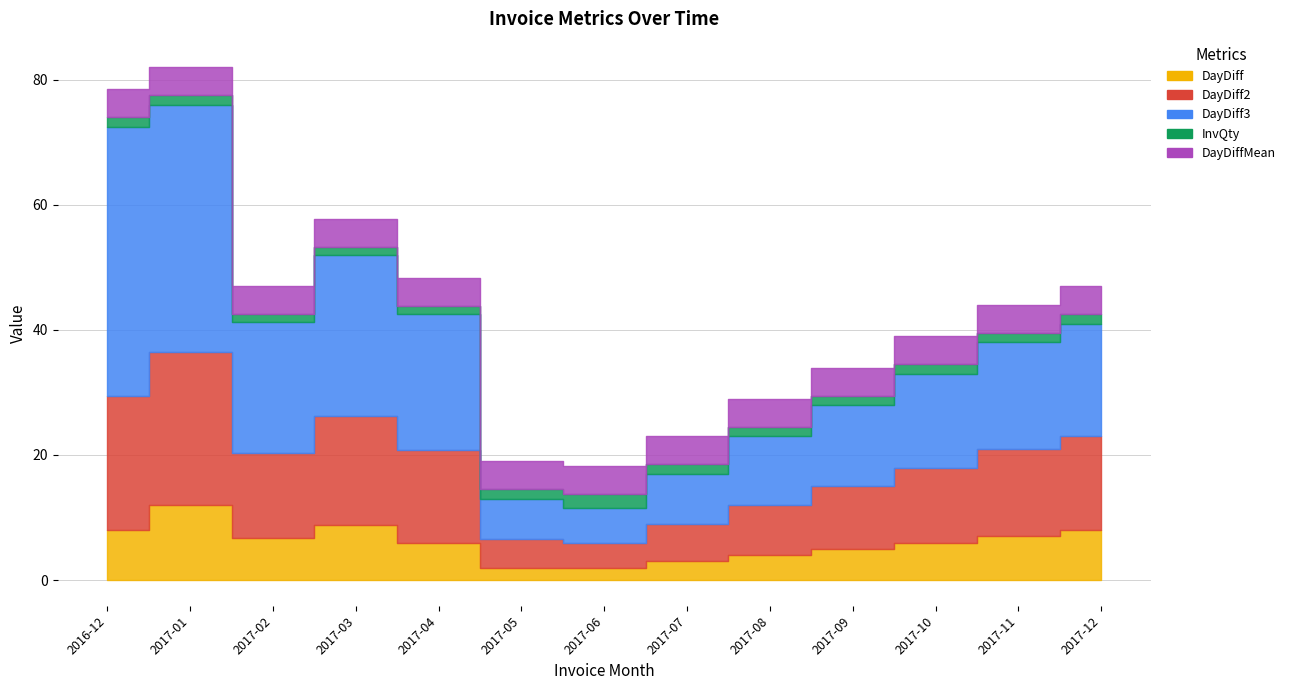

True or false: InvQty and DayDiffMean cross at least once.

False